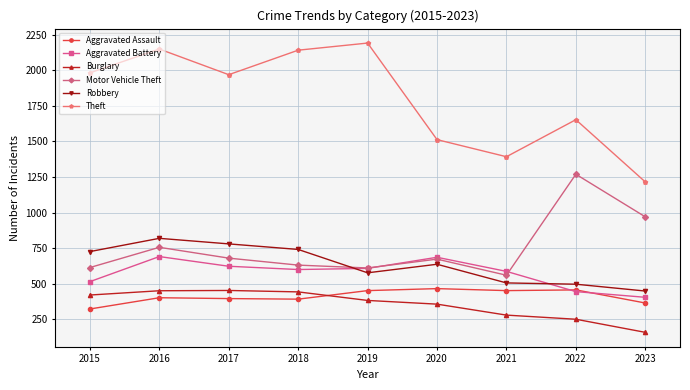

What are all the series names shown in the legend?

Aggravated Assault, Aggravated Battery, Burglary, Motor Vehicle Theft, Robbery, Theft